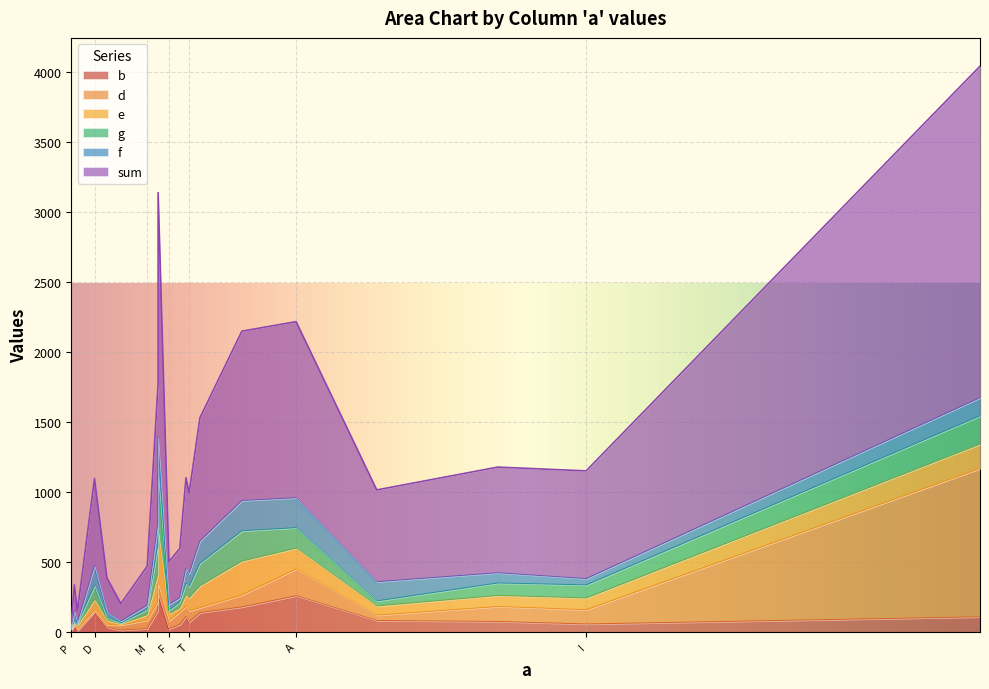

Rank the series by their maximum value, from highest to lowest.

sum, d, g, e, b, f